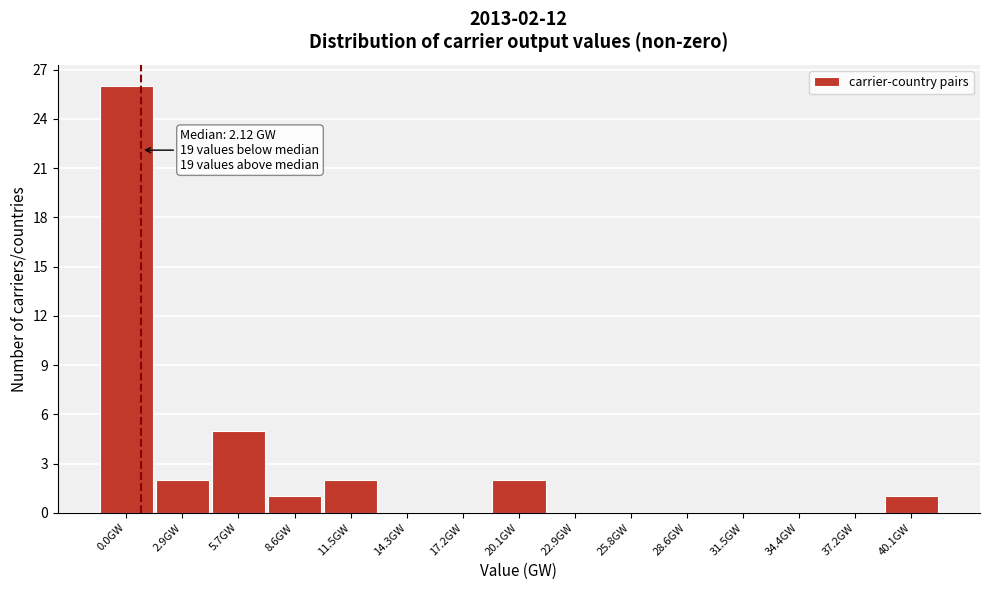

Reading left to right, list all the values displayed in this chart.

0.0GW=26	2.9GW=2	5.7GW=5	8.6GW=1	11.5GW=2	14.3GW=0	17.2GW=0	20.1GW=2	22.9GW=0	25.8GW=0	28.6GW=0	31.5GW=0	34.4GW=0	37.2GW=0	40.1GW=1